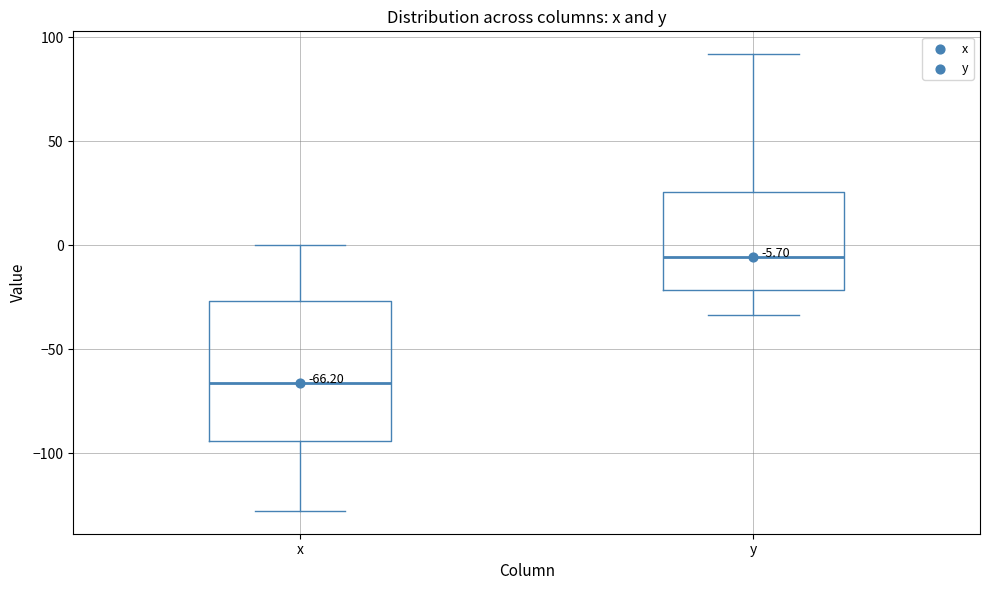

Which box has the lowest median line?

x